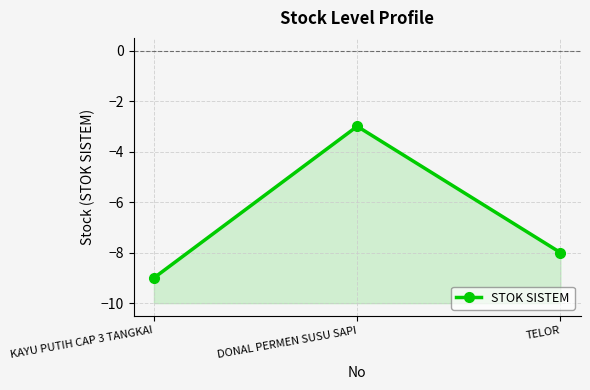

Reading left to right, transcribe all the data shown in this chart.

KAYU PUTIH CAP 3 TANGKAI=-9	DONAL PERMEN SUSU SAPI=-3	TELOR=-8